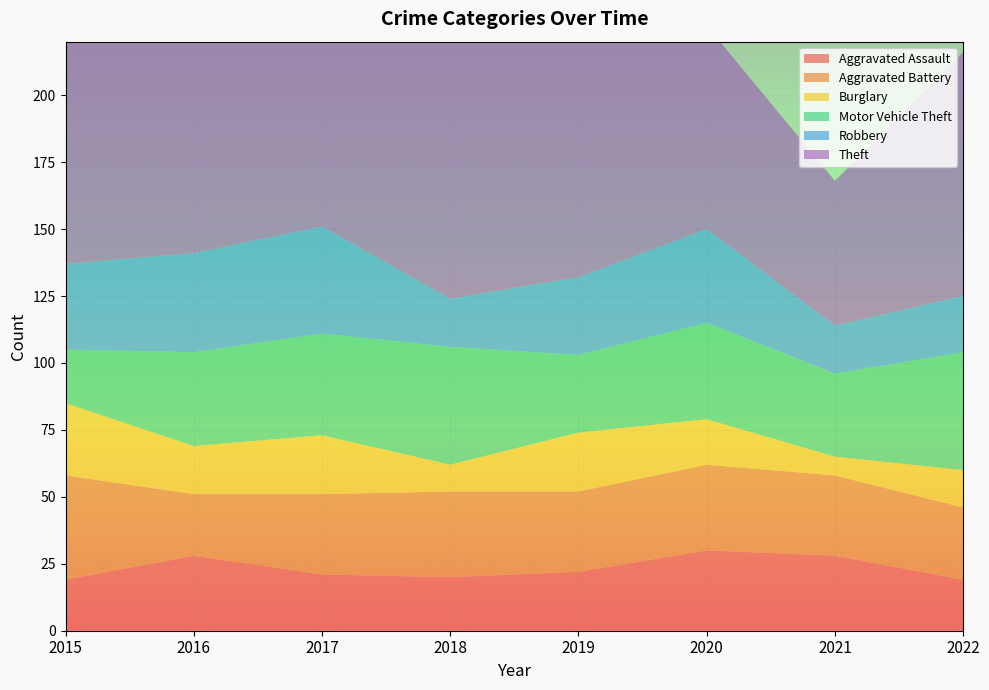

Reading left to right, extract all data points from this chart.

Aggravated Assault: 2015=19	2016=28	2017=21	2018=20	2019=22	2020=30	2021=28	2022=19
Aggravated Battery: 2015=39	2016=23	2017=30	2018=32	2019=30	2020=32	2021=30	2022=27
Burglary: 2015=27	2016=18	2017=22	2018=10	2019=22	2020=17	2021=7	2022=14
Motor Vehicle Theft: 2015=20	2016=35	2017=38	2018=44	2019=29	2020=36	2021=31	2022=44
Robbery: 2015=32	2016=37	2017=40	2018=18	2019=29	2020=35	2021=18	2022=21
Theft: 2015=135	2016=186	2017=173	2018=120	2019=131	2020=76	2021=54	2022=91